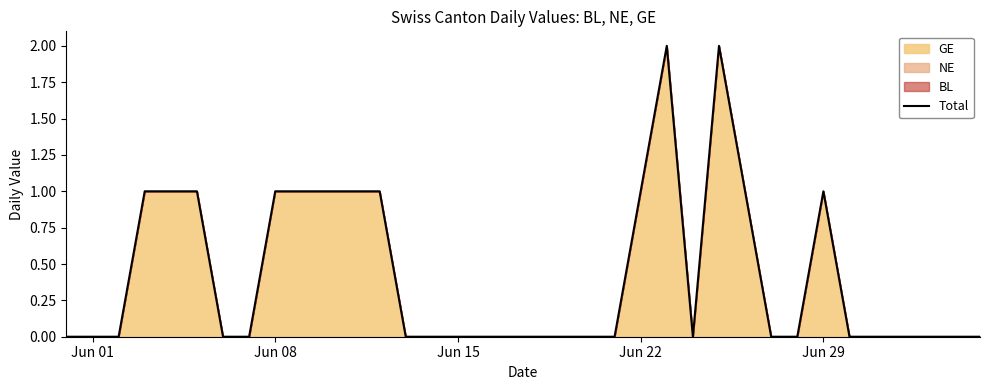

How many lines are shown in the chart?

1